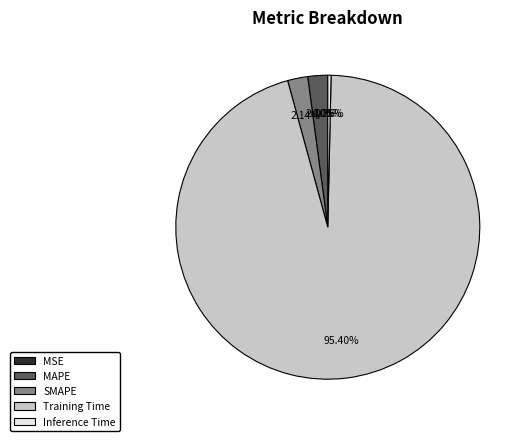

What is the largest slice in the pie chart?

Training Time